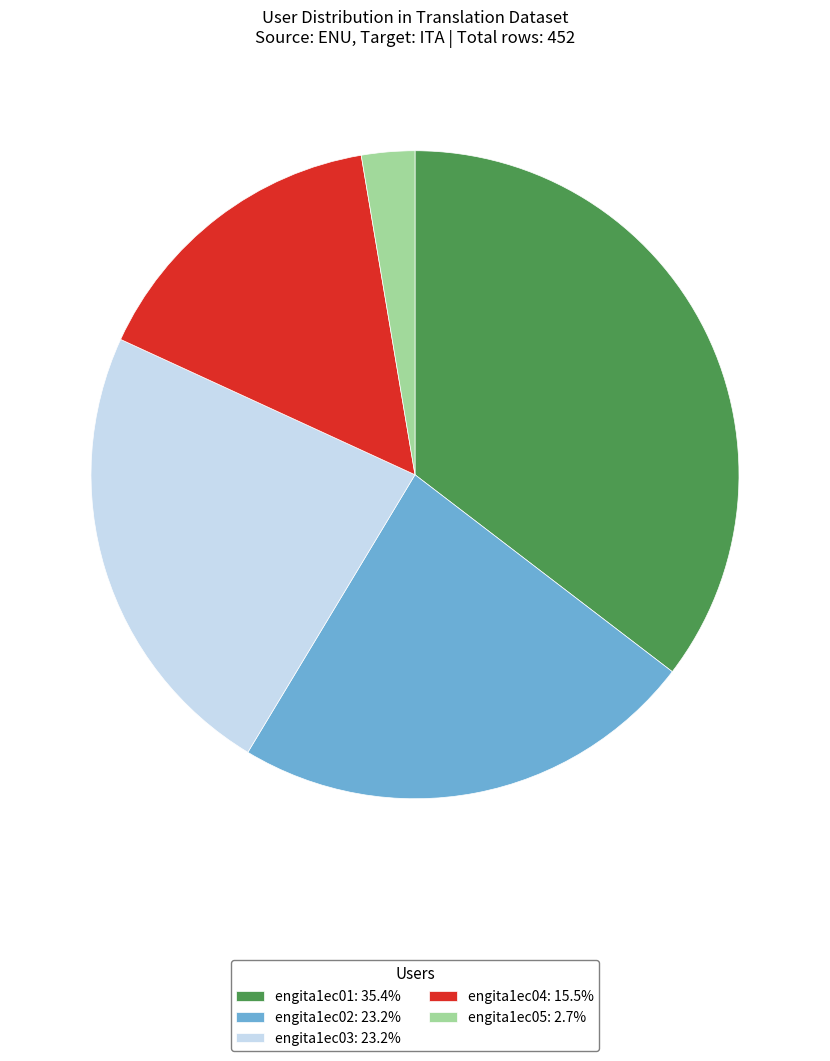

Is there any slice that represents more than half of the pie?

No